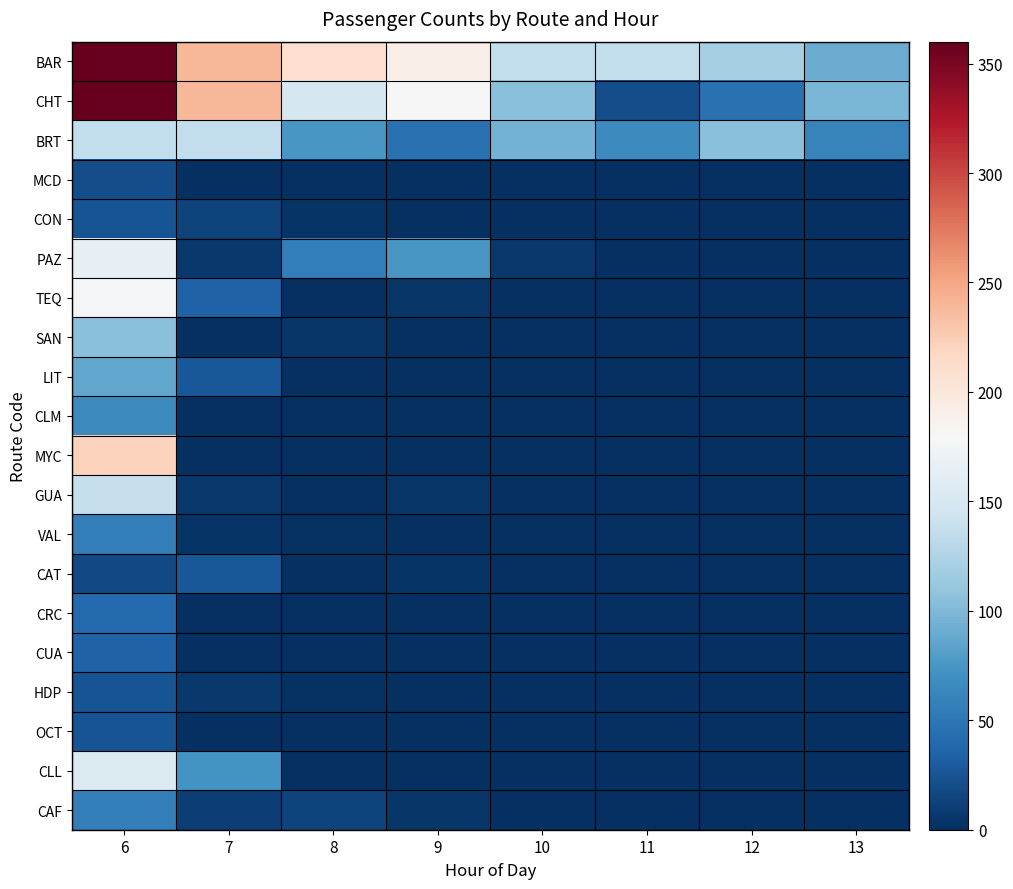

At 9, list the series in order from smallest to largest.

MCD, CON, SAN, LIT, CLM, MYC, CRC, CUA, HDP, OCT, CLL, VAL, CAT, TEQ, GUA, CAF, BRT, PAZ, CHT, BAR